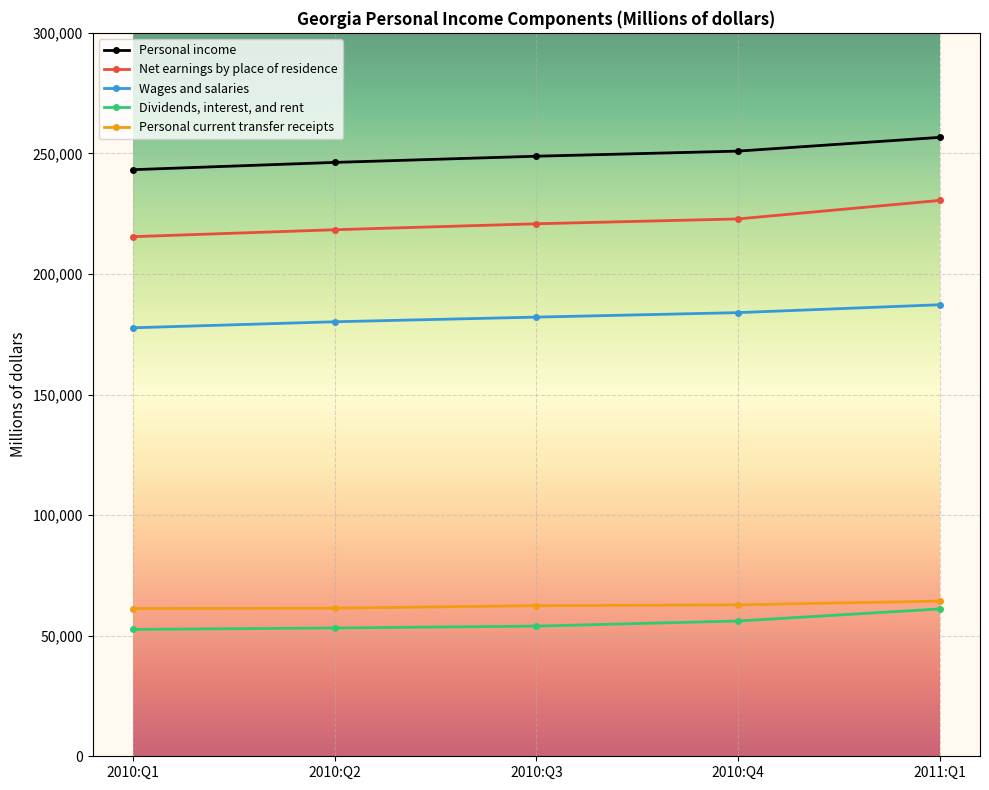

What is the total value across all series at 2010:Q4?

776659.3